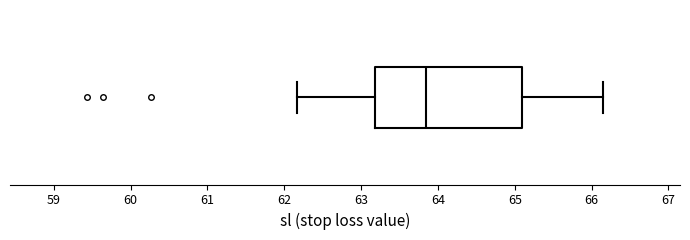

Transcribe this box plot: give where the median line is, the range the box spans, and where the two whiskers end, as read against the x-axis. The values are not printed on the chart, so give them approximately, as read against the axis.

median 63.8, box 63.2 to 65.1, whiskers 62.2 to 66.2